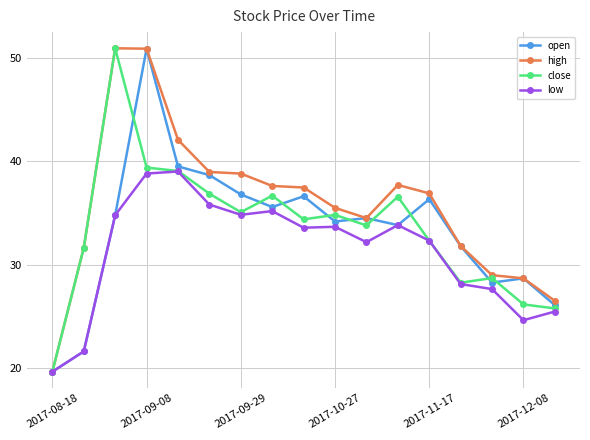

What is the value of the low point at the 4th from the left?

38.8